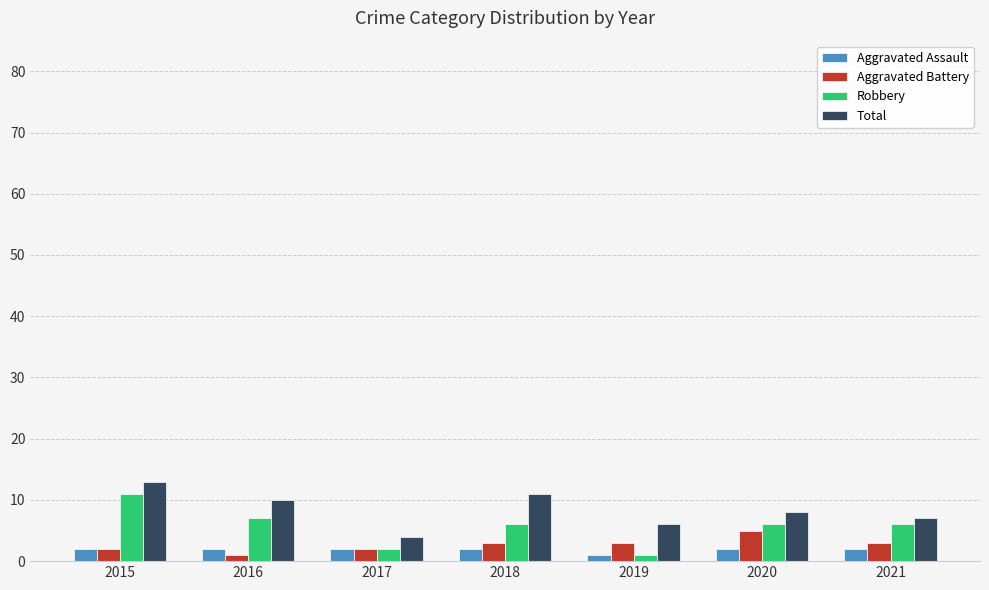

What is the value of the Aggravated Assault bar at the 4th from the left?

2